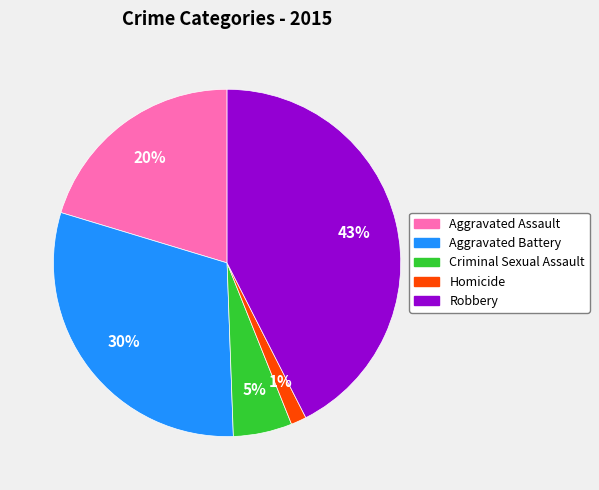

To the nearest percent, what portion does Criminal Sexual Assault represent?

5%